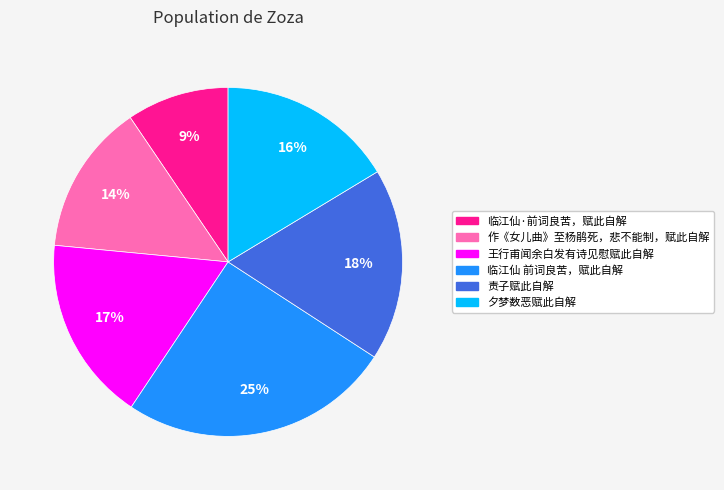

Between 临江仙·前词良苦，赋此自解 and 责子赋此自解, which is larger?

责子赋此自解